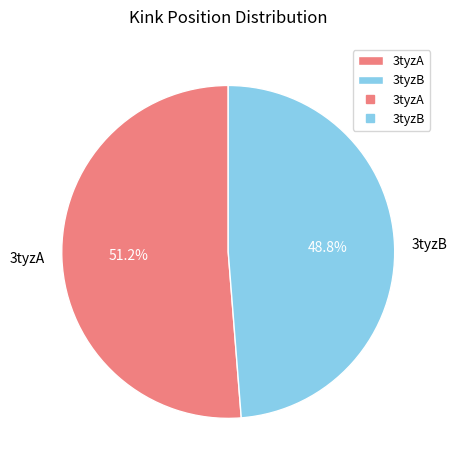

Is there a majority slice in this chart?

Yes